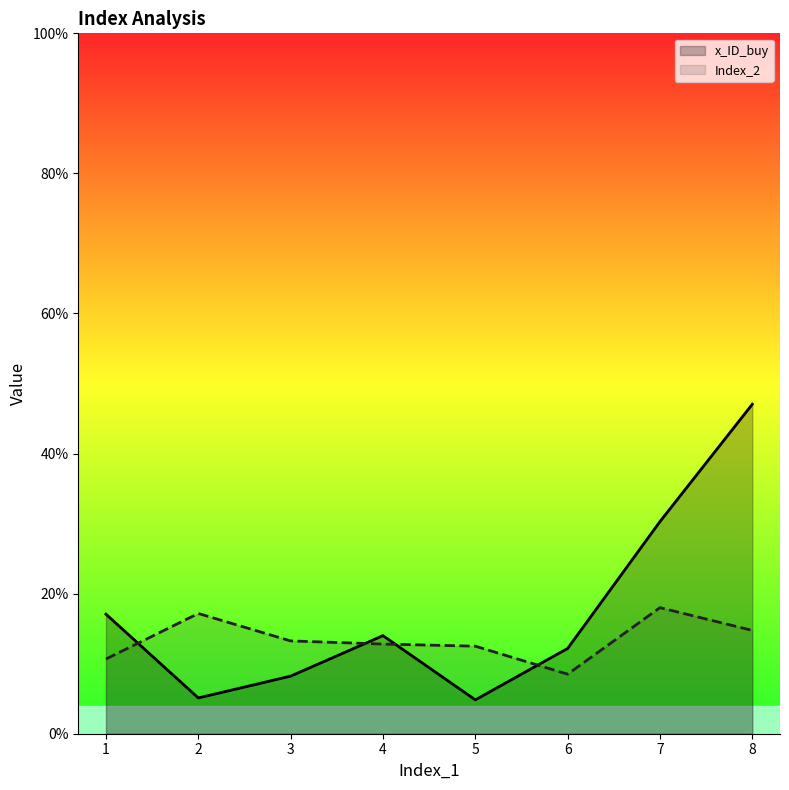

What is the value of the Index_2 point at the 3rd from the left?

13.2